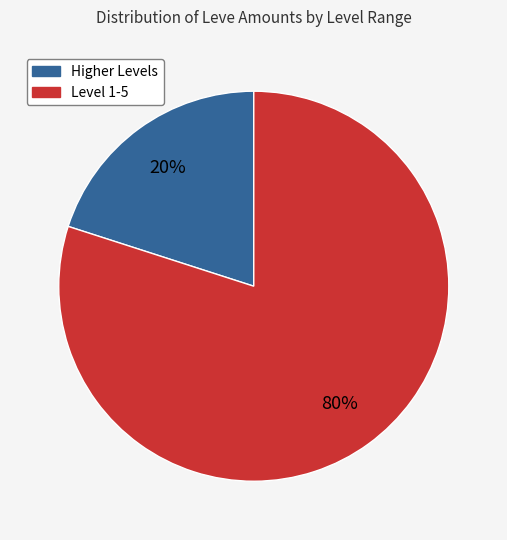

To the nearest percent, what is the average slice percentage?

50%